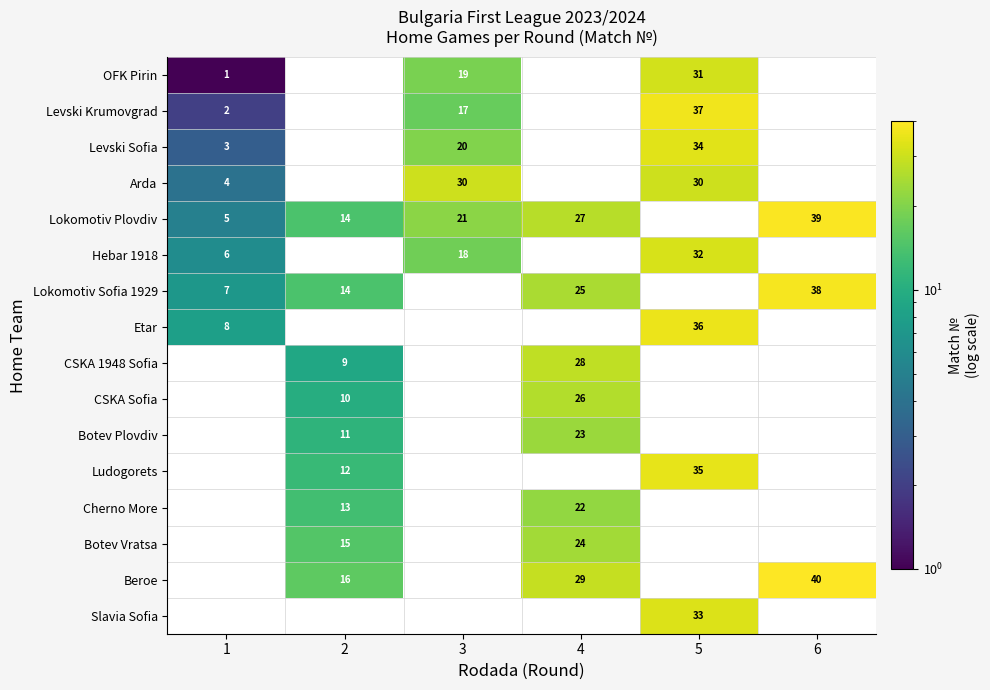

True or false: Levski Krumovgrad has a value of 24 at 3.

False